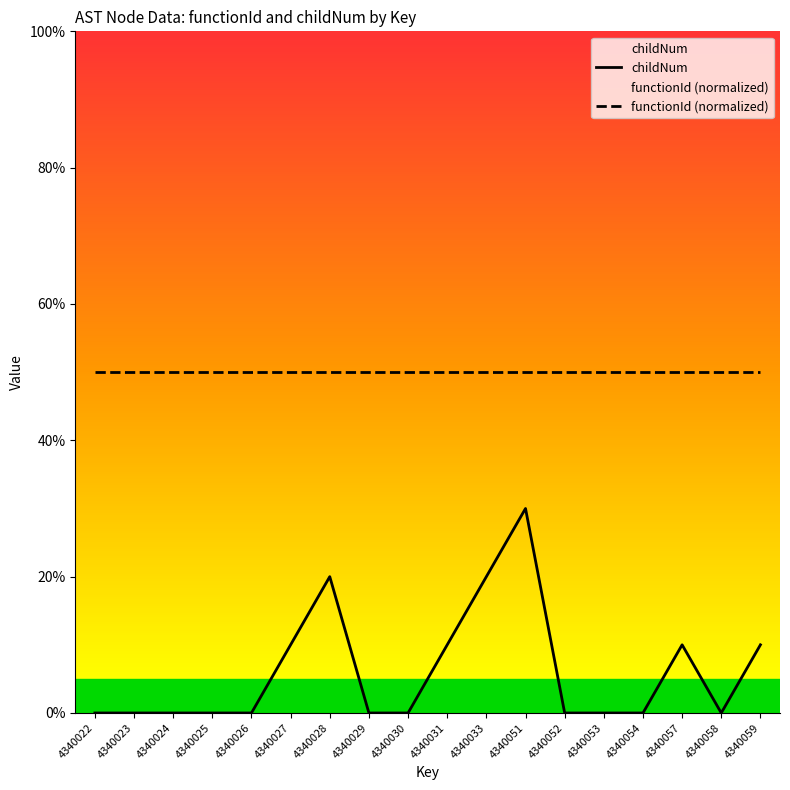

What is the value of the childNum point at the 11th from the left?

2